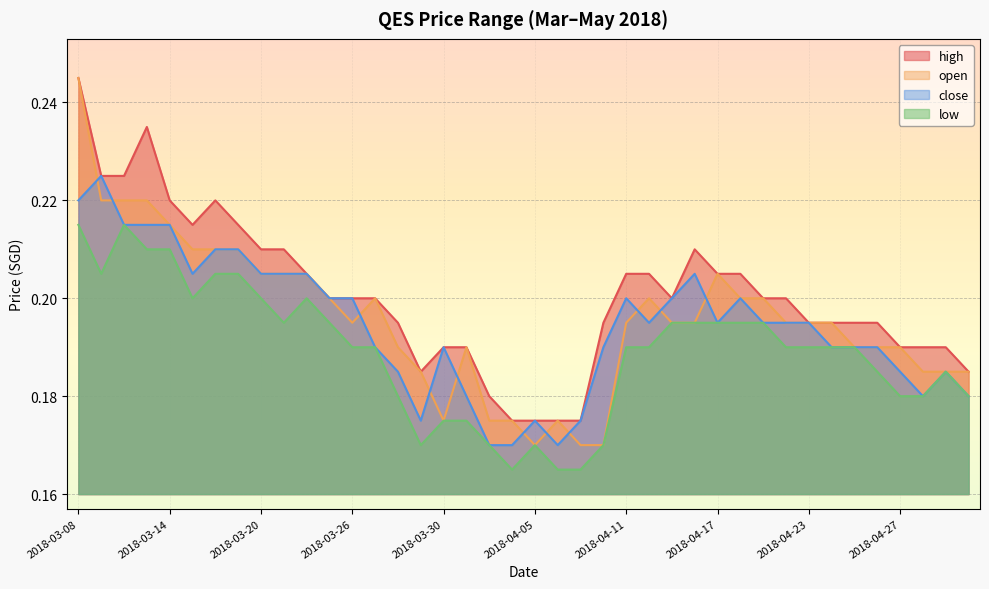

Count the open values in the range 0 to 1.

40